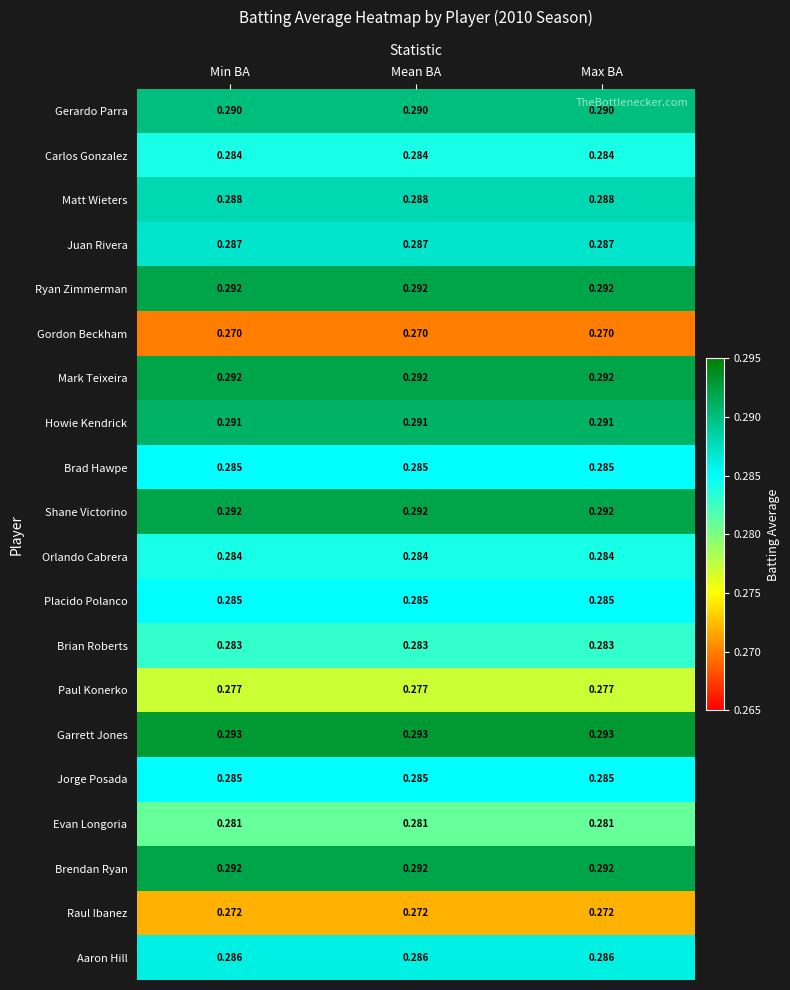

Which series has the largest total across all categories?

Garrett Jones